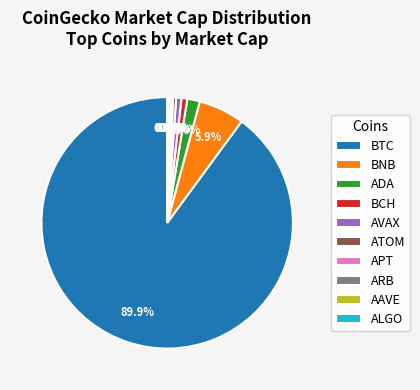

What percentage do ADA and AVAX together represent?

2.3%